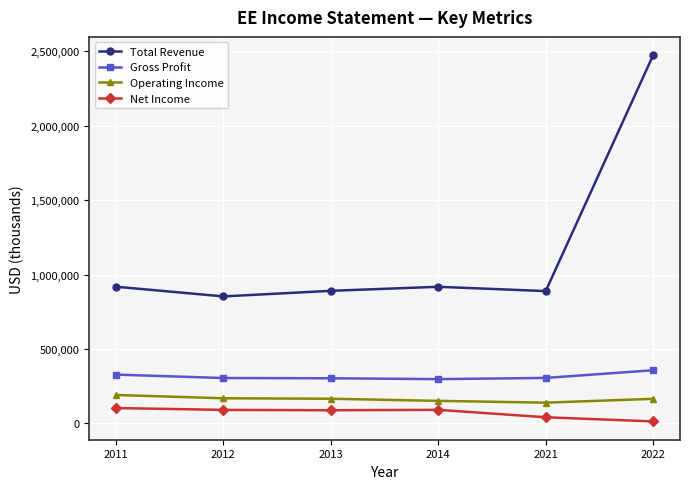

Rank the series at 2022 from highest to lowest value.

Total Revenue, Gross Profit, Operating Income, Net Income